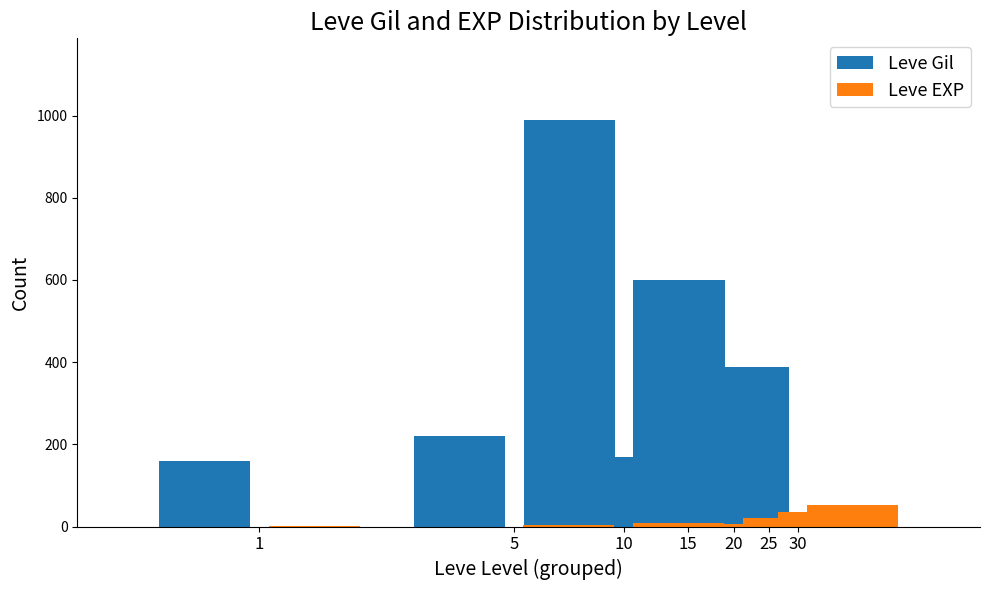

Rank the categories by Leve Gil value from highest to lowest.

10, 20, 30, 25, 5, 15, 1